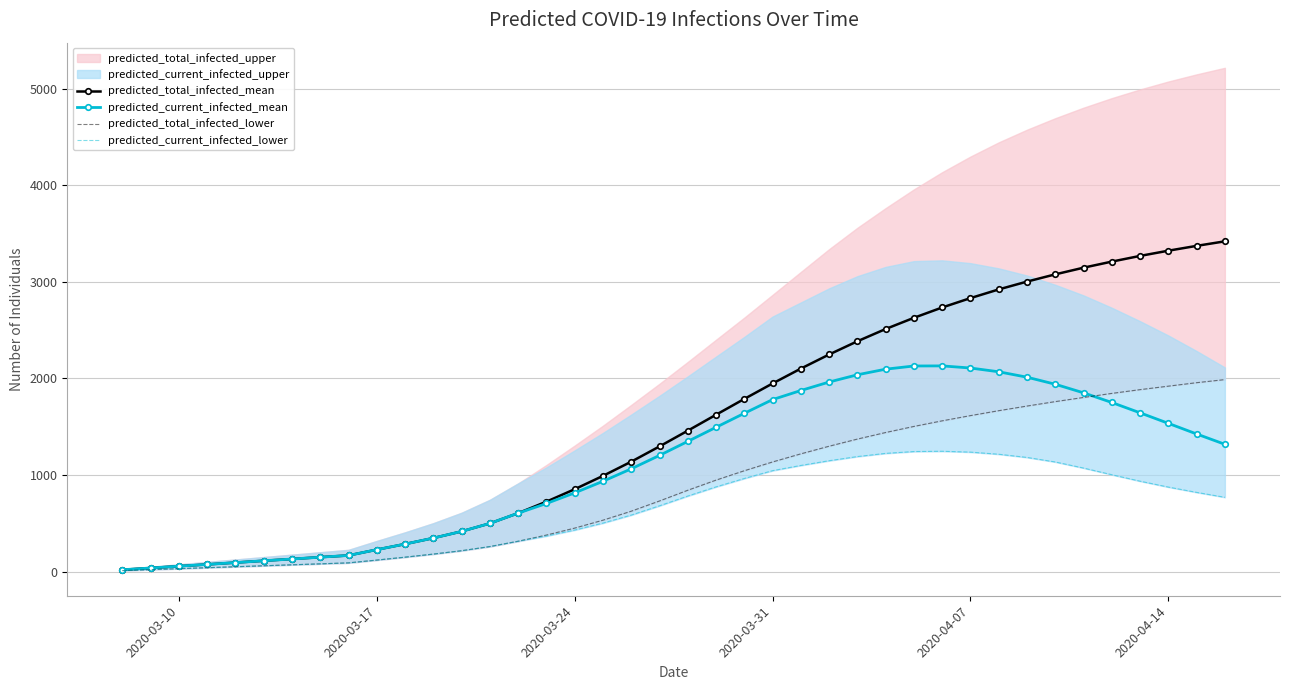

What is the maximum value for predicted_total_infected_mean?

3420